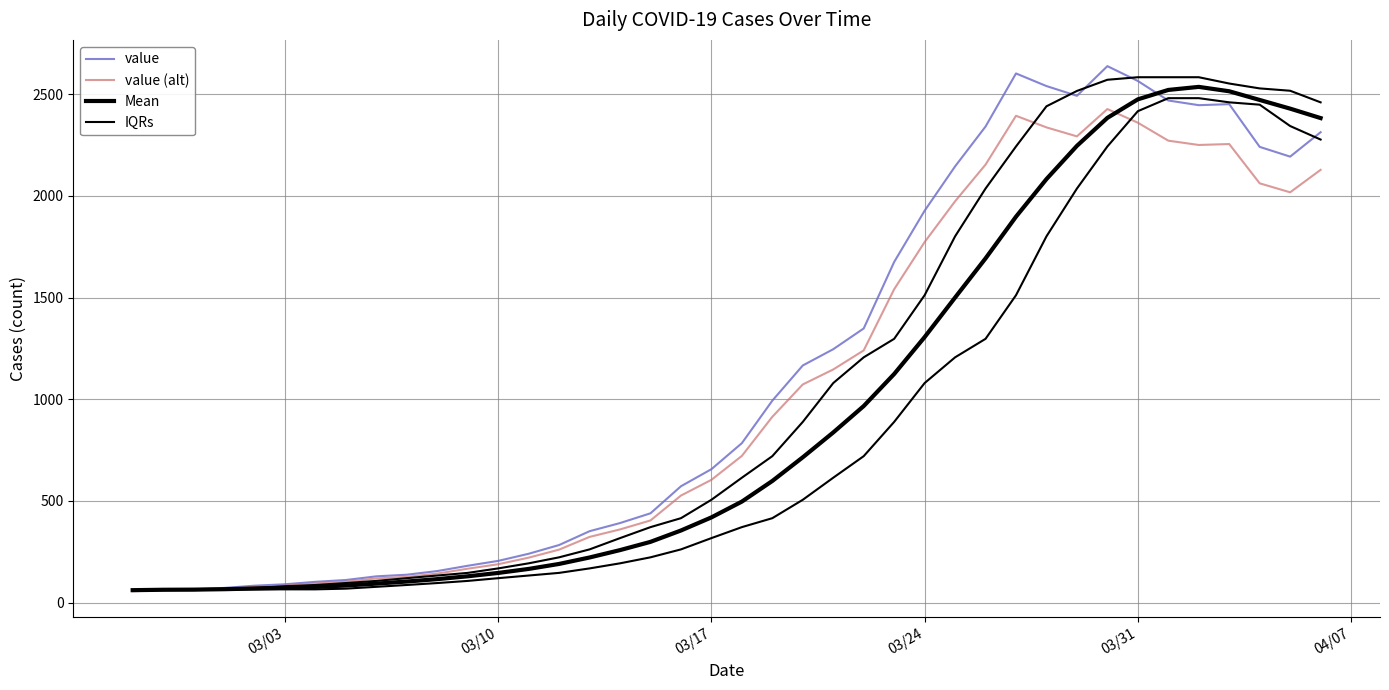

True or false: value has a value of 224.8 at 20.

False